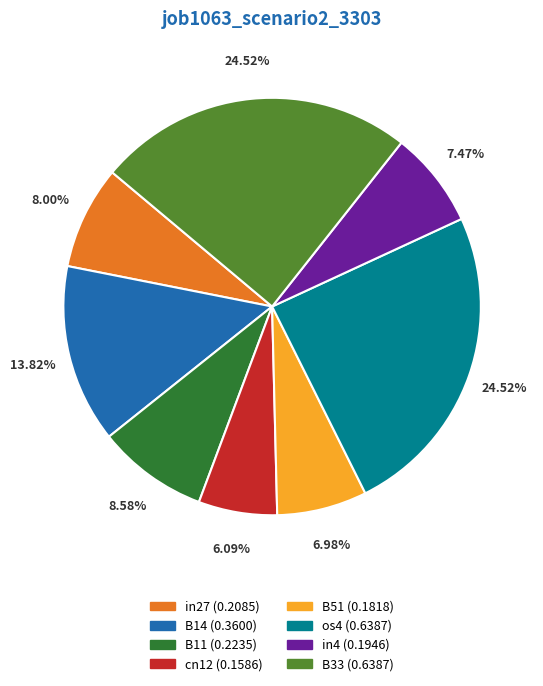

To the nearest percent, what is the difference between the B51 and B14 slice percentages?

7%